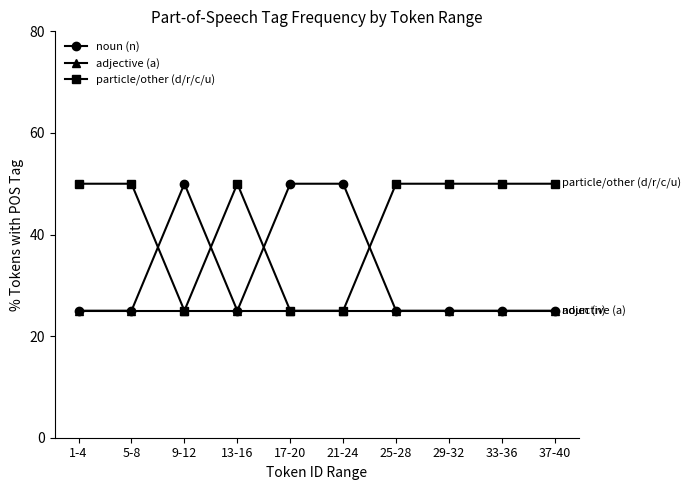

Count the number of categories in the chart.

10